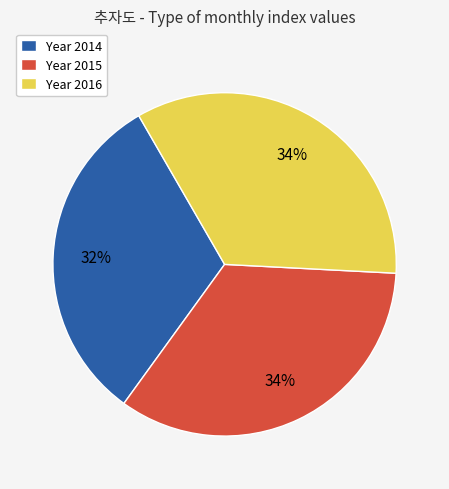

True or false: Year 2014 accounts for 44% of the total.

False